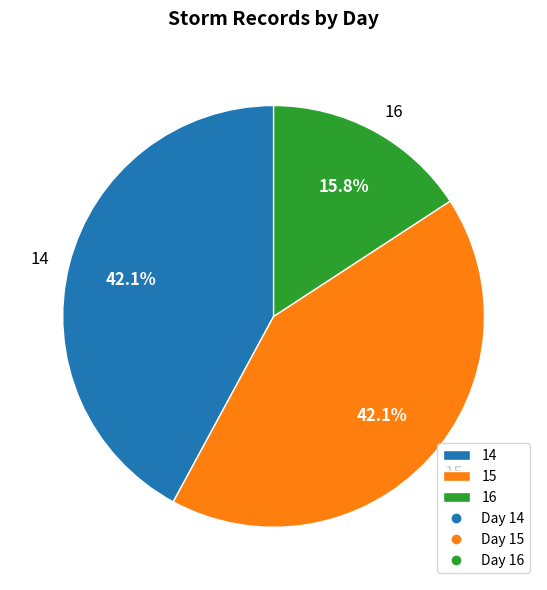

Which category has the smallest portion of the pie?

16